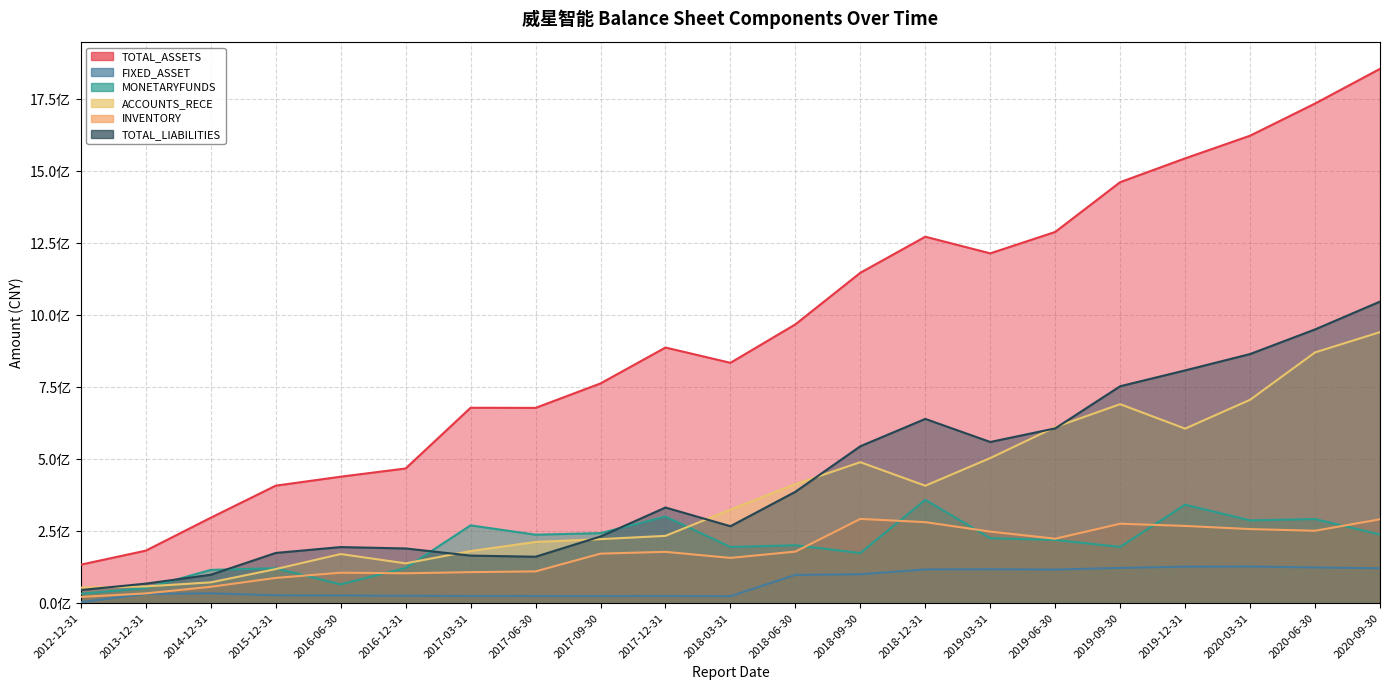

Rank the series by their maximum value, from lowest to highest.

FIXED_ASSET, INVENTORY, MONETARYFUNDS, ACCOUNTS_RECE, TOTAL_LIABILITIES, TOTAL_ASSETS